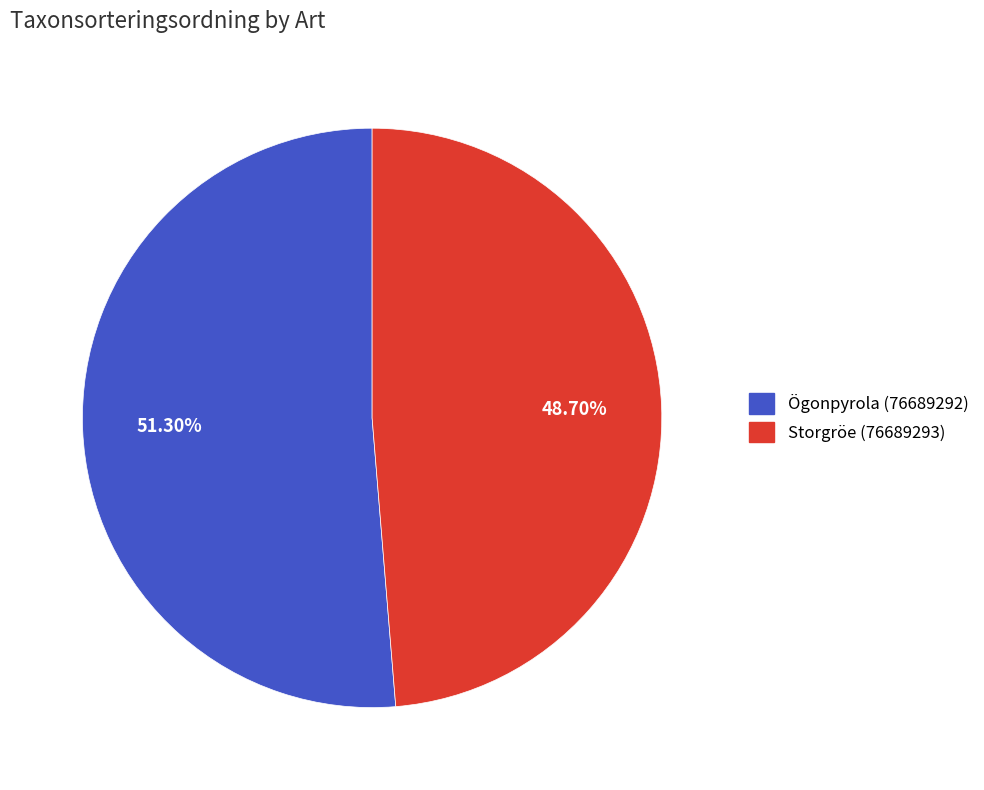

The Storgröe (76689293) slice represents 49% of the pie. True or false?

True